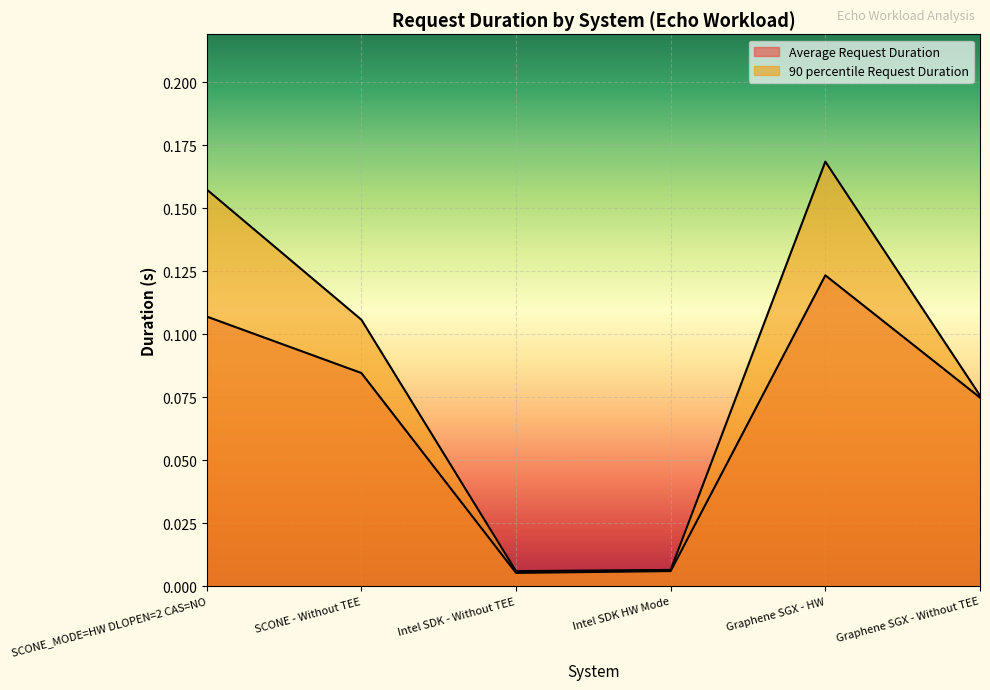

At which label does Average Request Duration reach its minimum?

Intel SDK - Without TEE